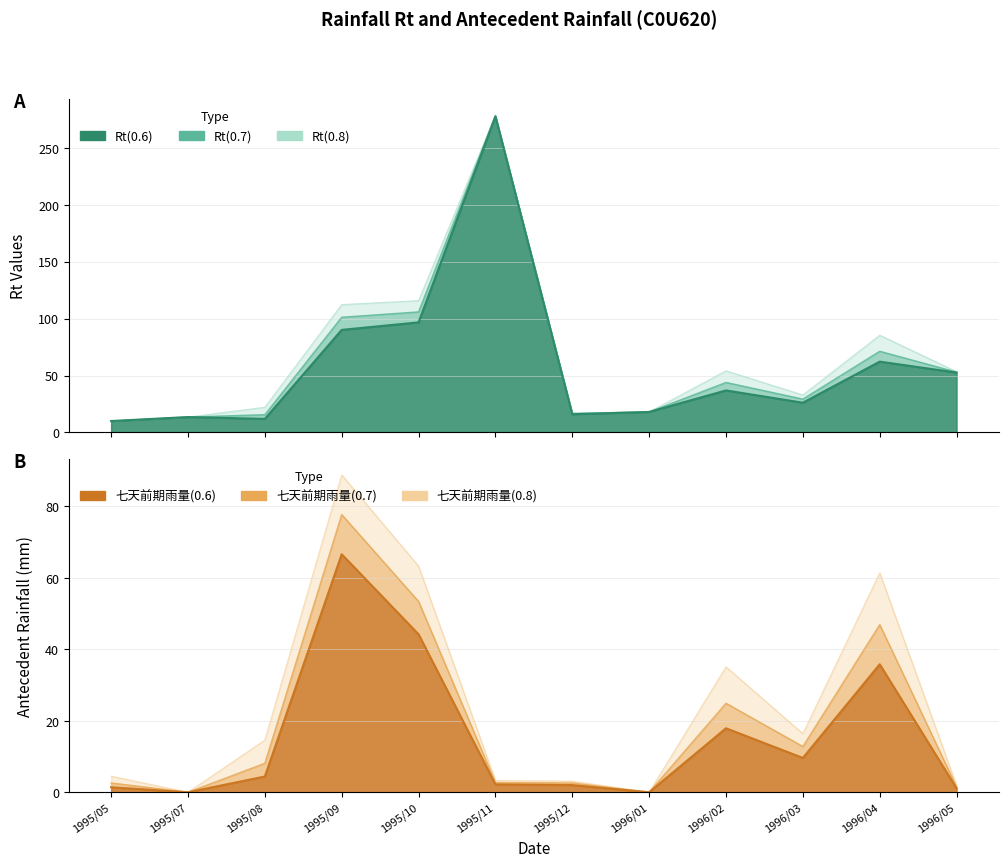

Where does the 七天前期雨量(0.8) series first go above 14?

1995/08